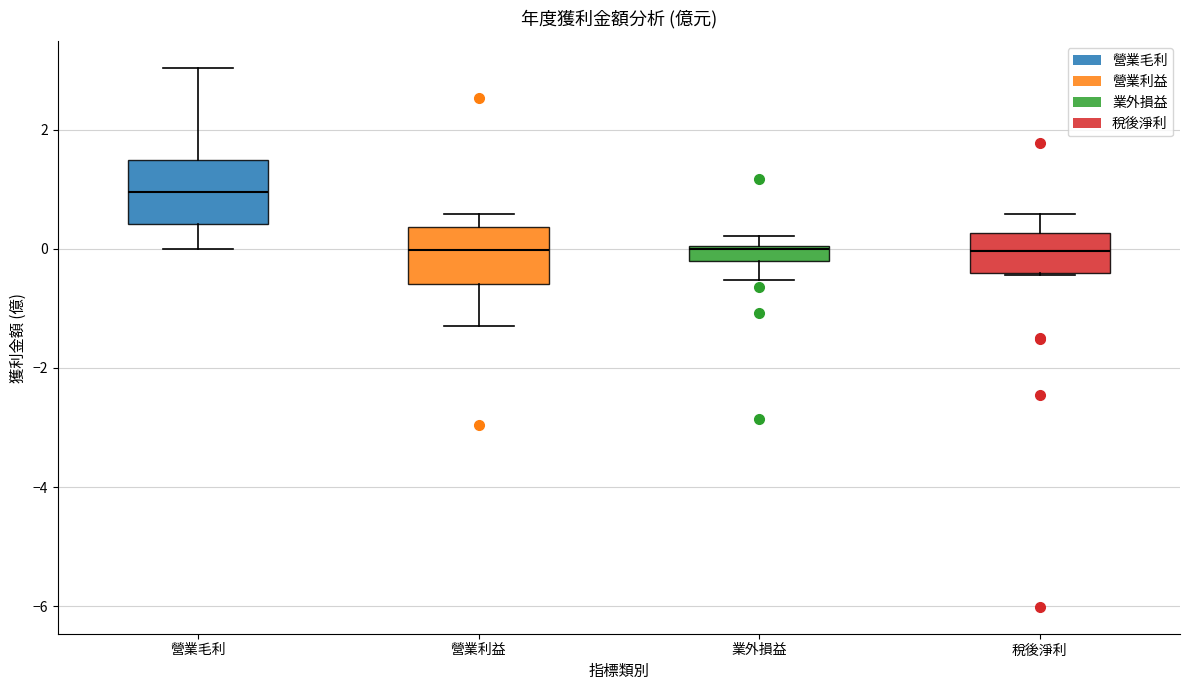

Which box's median line is the highest?

營業毛利